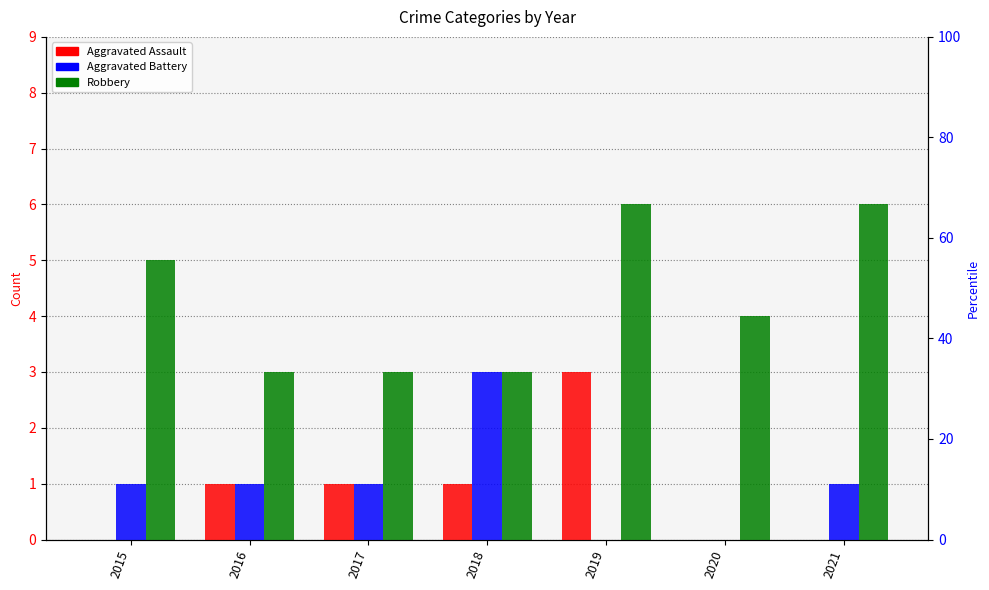

What is the sum of all Aggravated Assault values?

6